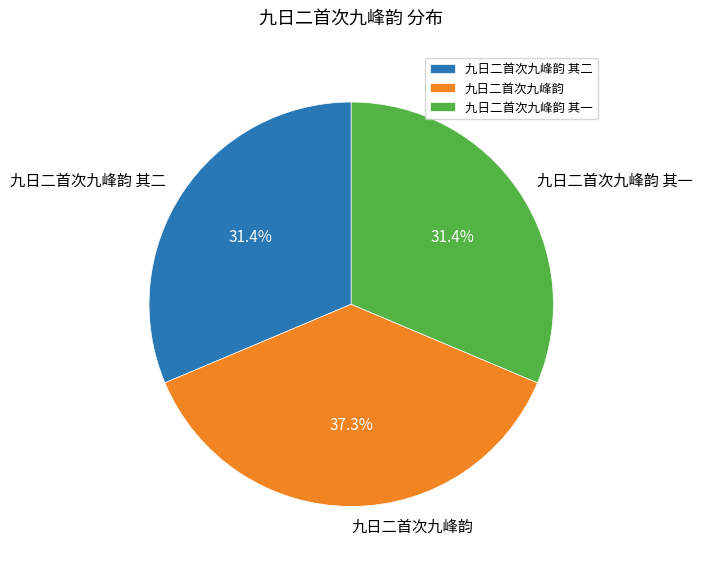

The 九日二首次九峰韵 其一 slice represents 31% of the pie. True or false?

True